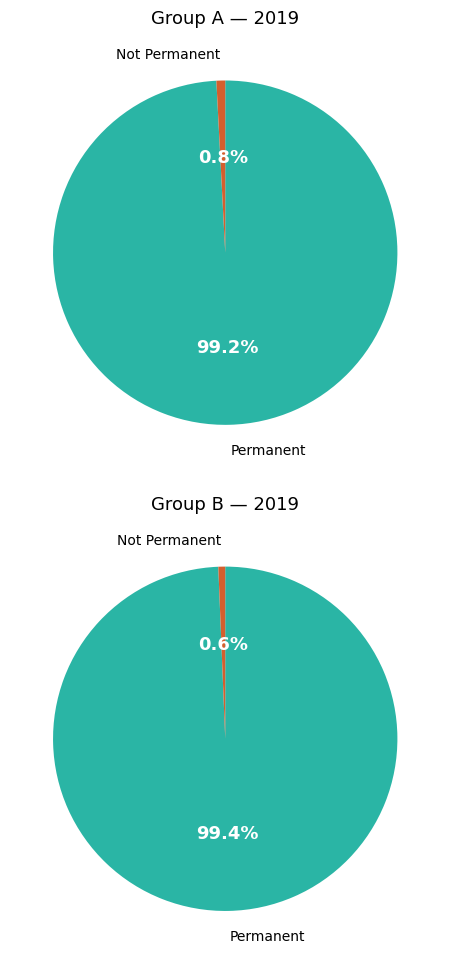

Is it true that 0 is 0% of the pie?

True